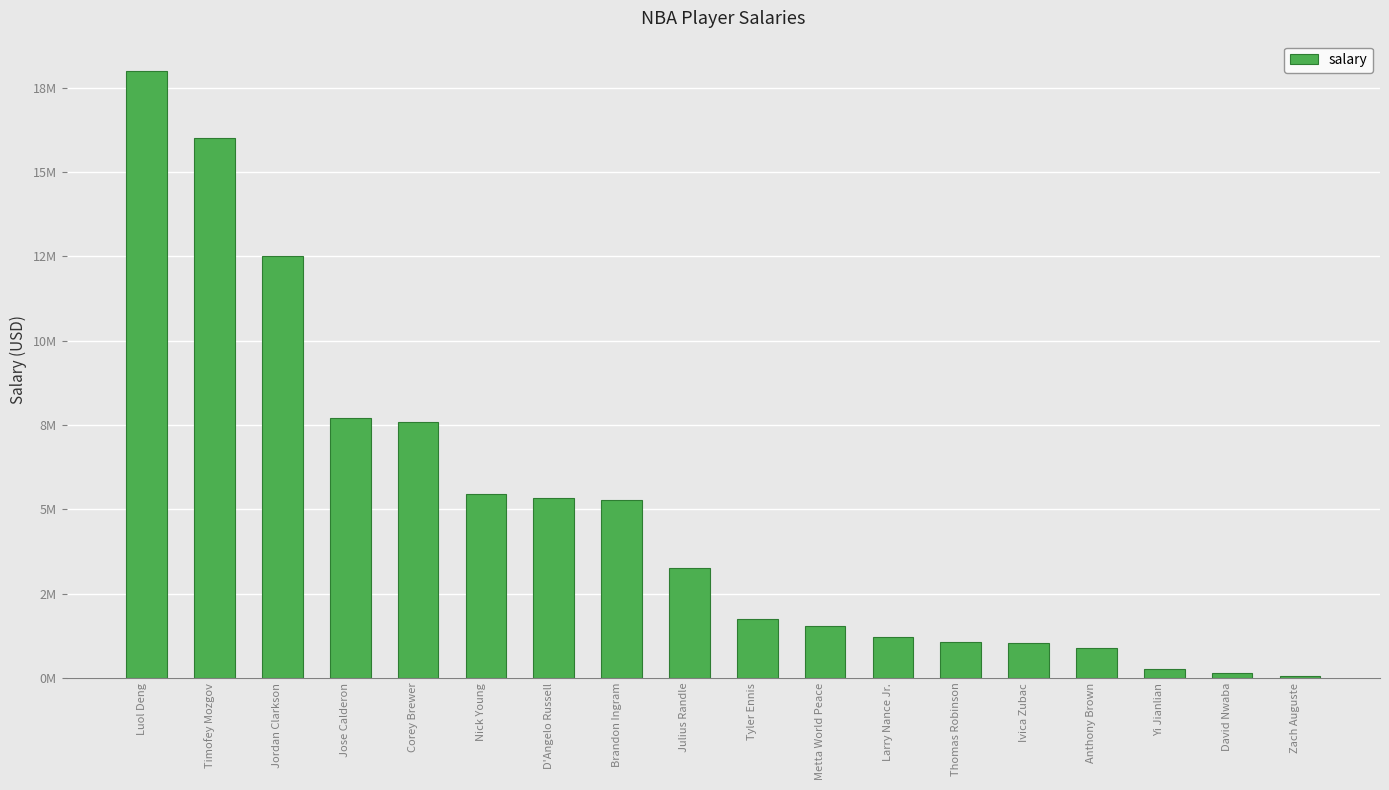

Reading left to right, list all the values displayed in this chart.

Luol Deng=18000000	Timofey Mozgov=16000000	Jordan Clarkson=12500000	Jose Calderon=7708427	Corey Brewer=7600000	Nick Young=5443918	D'Angelo Russell=5332800	Brandon Ingram=5281680	Julius Randle=3267120	Tyler Ennis=1733880	Metta World Peace=1551659	Larry Nance Jr.=1207680	Thomas Robinson=1050961	Ivica Zubac=1034956	Anthony Brown=874636	Yi Jianlian=250000	David Nwaba=137466	Zach Auguste=60000